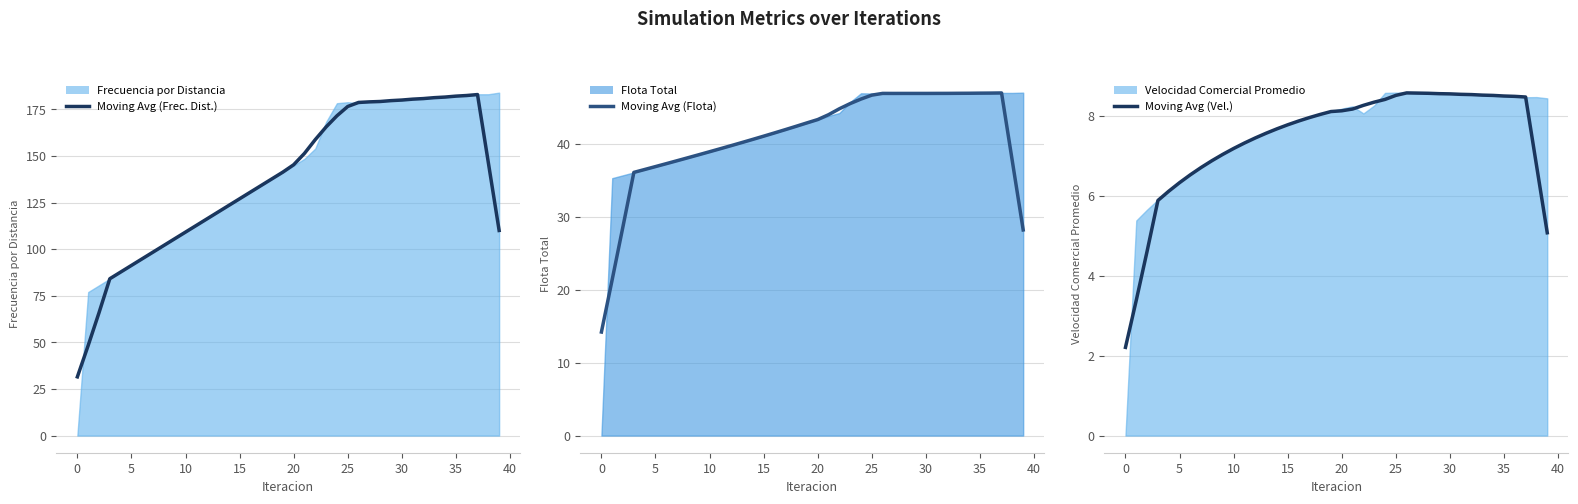

Where is the first local maximum for Moving Avg (Vel.)?

26